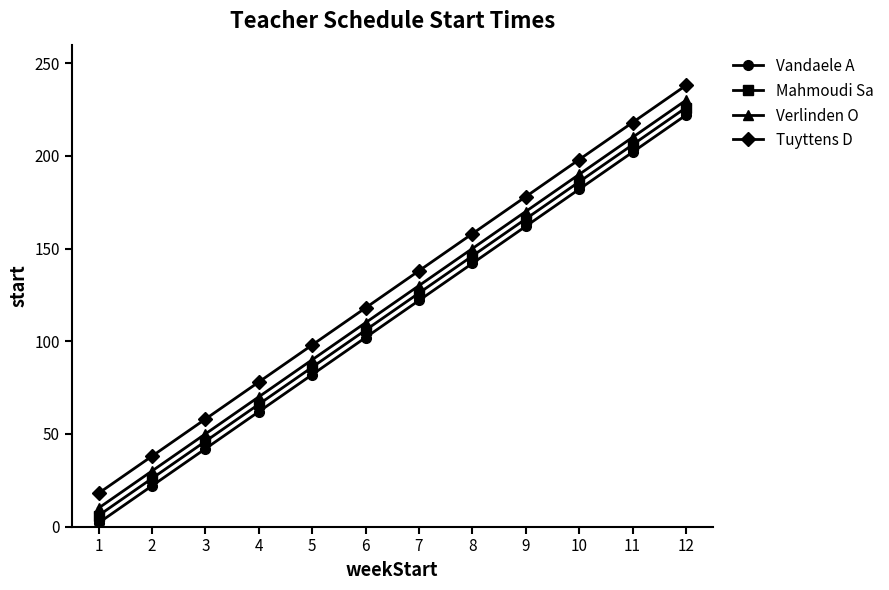

True or false: Mahmoudi Sa and Verlinden O cross at least once.

False